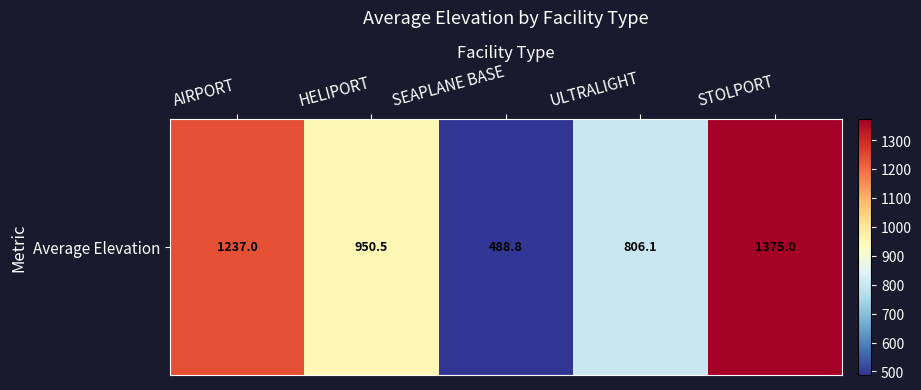

What is the average value?

971.5